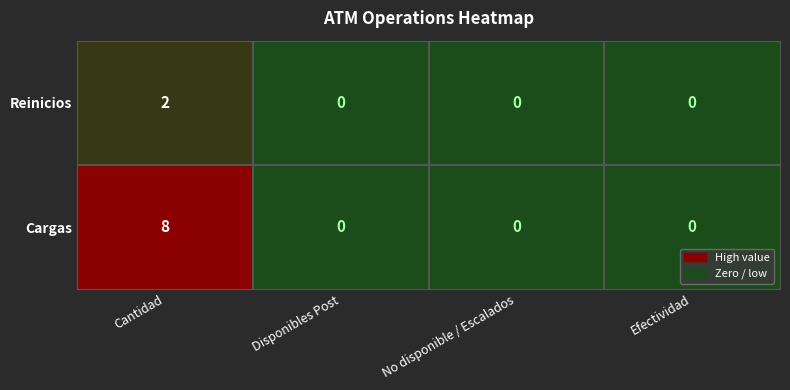

What is the greatest value displayed?

8